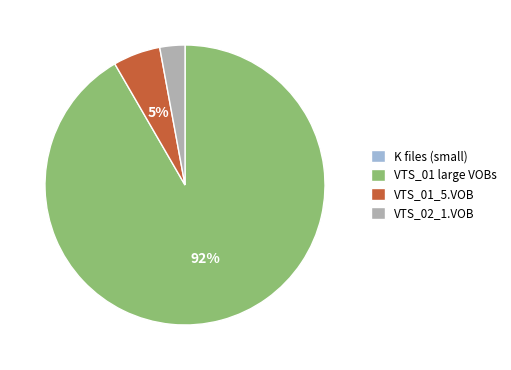

Is the sum of VTS_02_1.VOB and VTS_01_5.VOB greater than half?

No